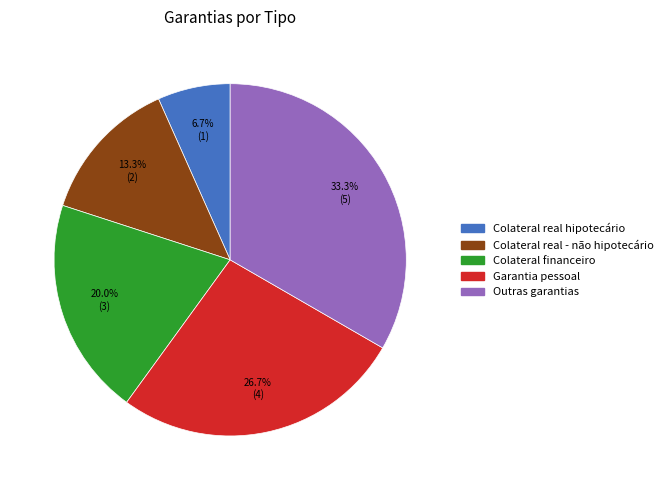

What percentage is the Outras garantias slice, to the nearest percent?

33%